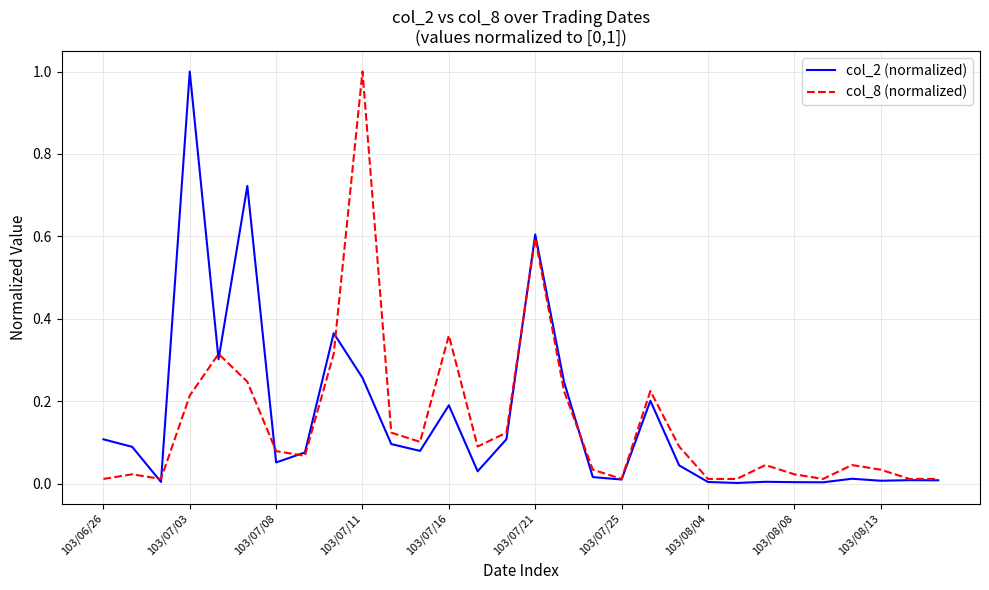

What is the difference between the maximum and minimum values in the col_2 (normalized) series?

1.0